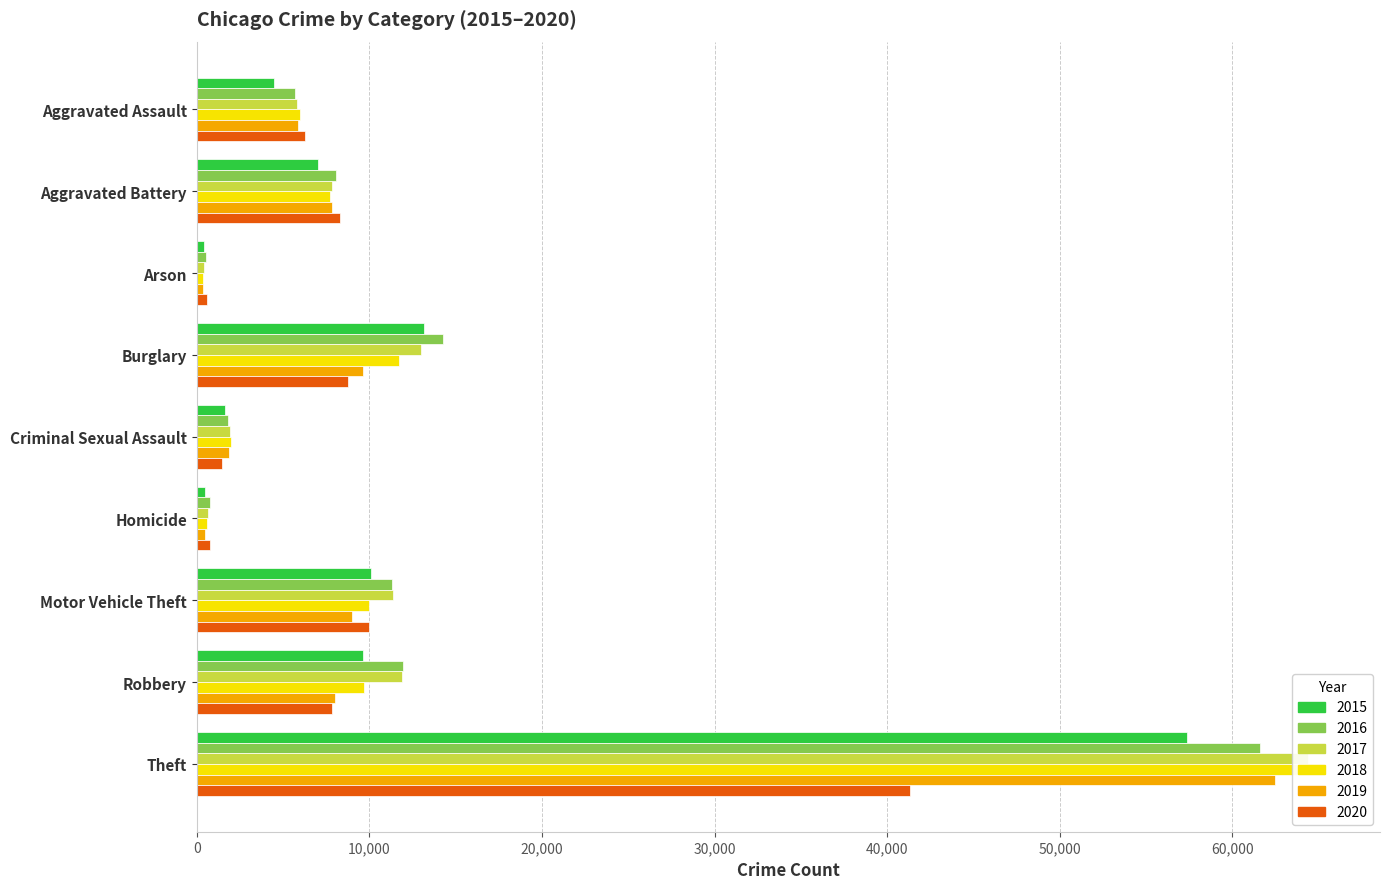

Count the number of categories in the chart.

9